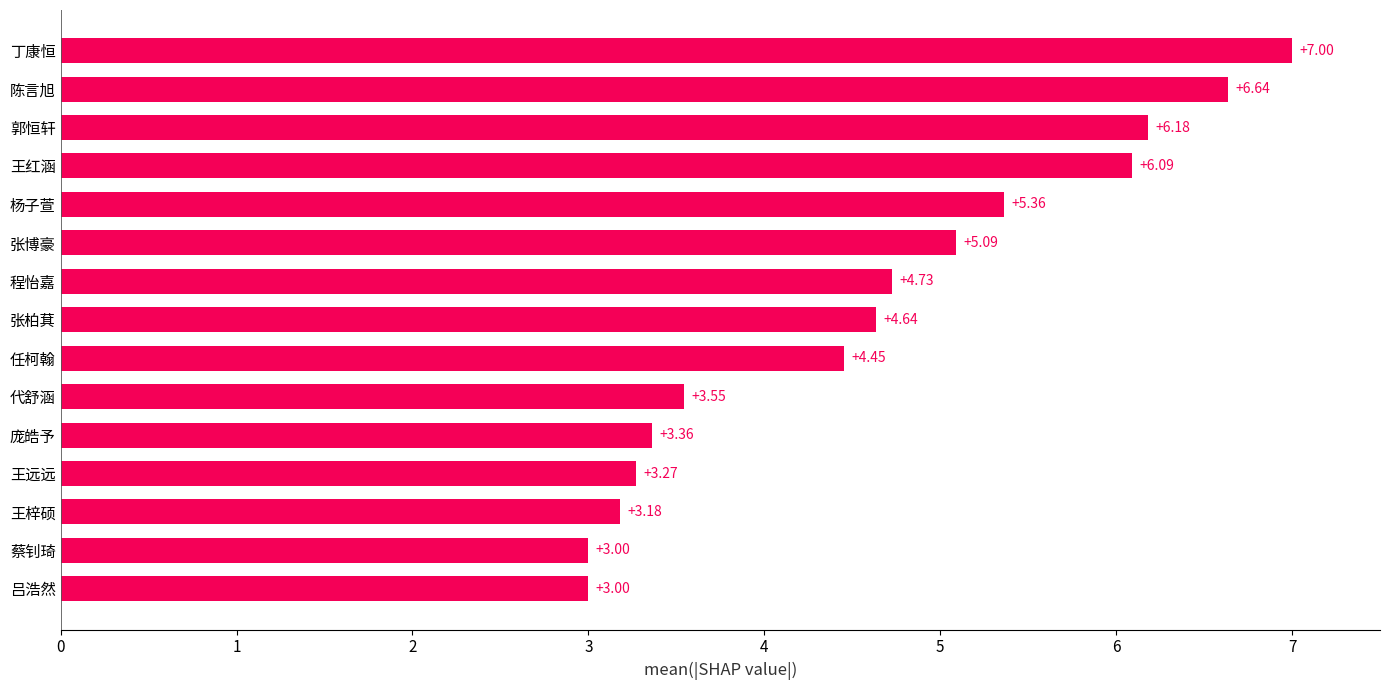

Approximately how many times larger is the value at 吕浩然 compared to 王远远?

0.9